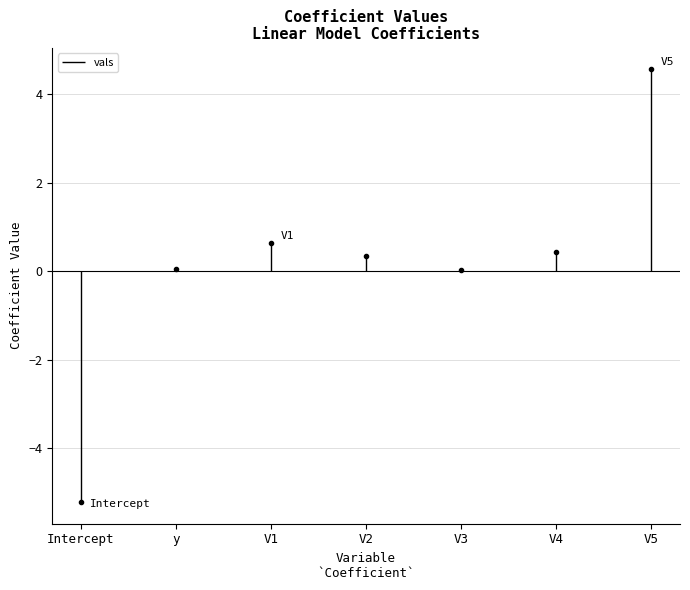

What is the label of the 1st point from the left?

Intercept